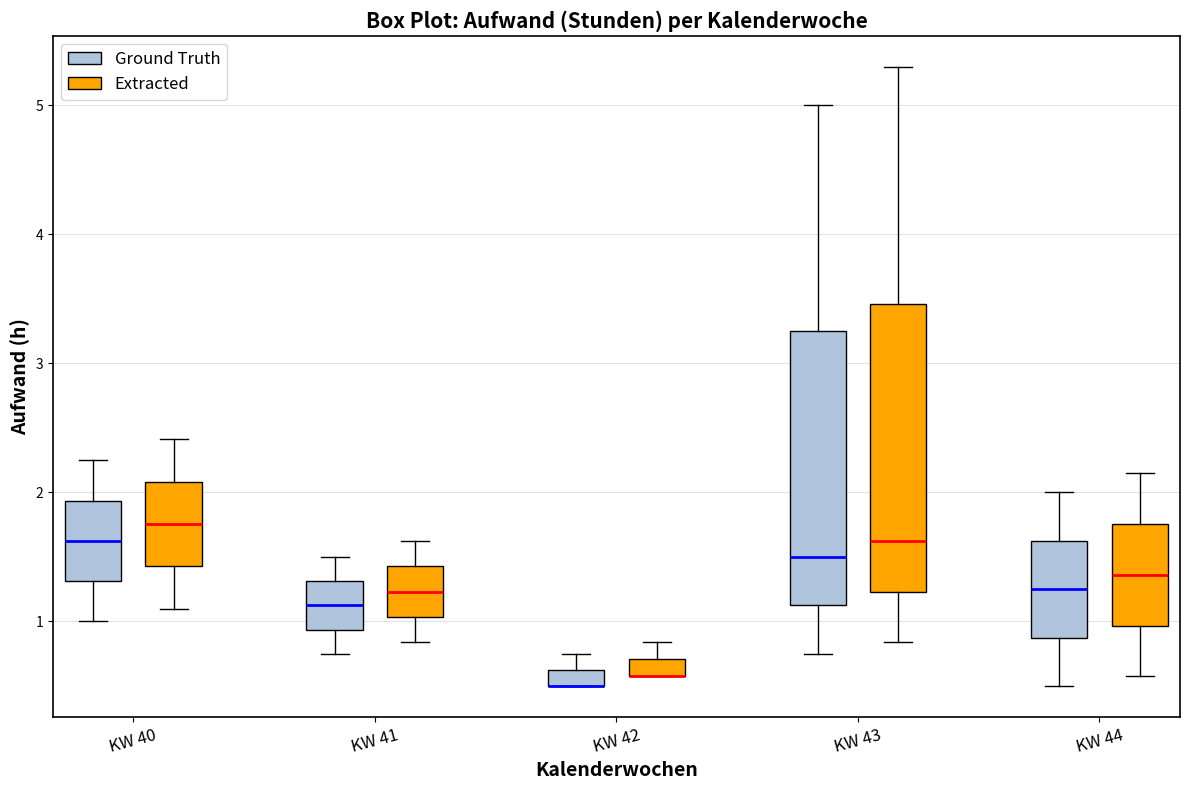

Where does the lower whisker of the box for KW 40 (Ground Truth) end on the y-axis? The values are not printed on the chart, so give them approximately, as read against the axis.

1.0